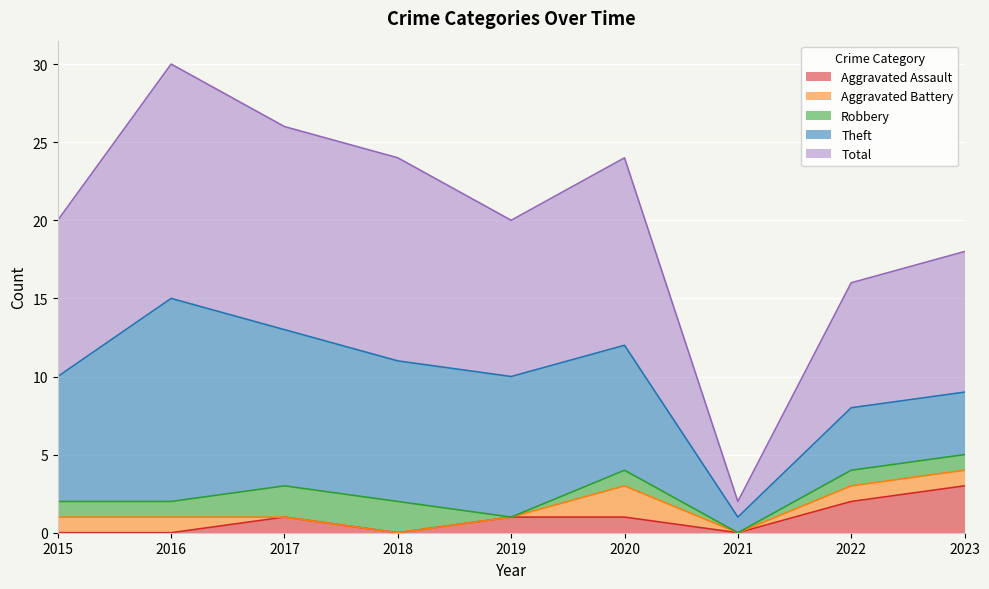

Which category has the lowest value across all series?

2015